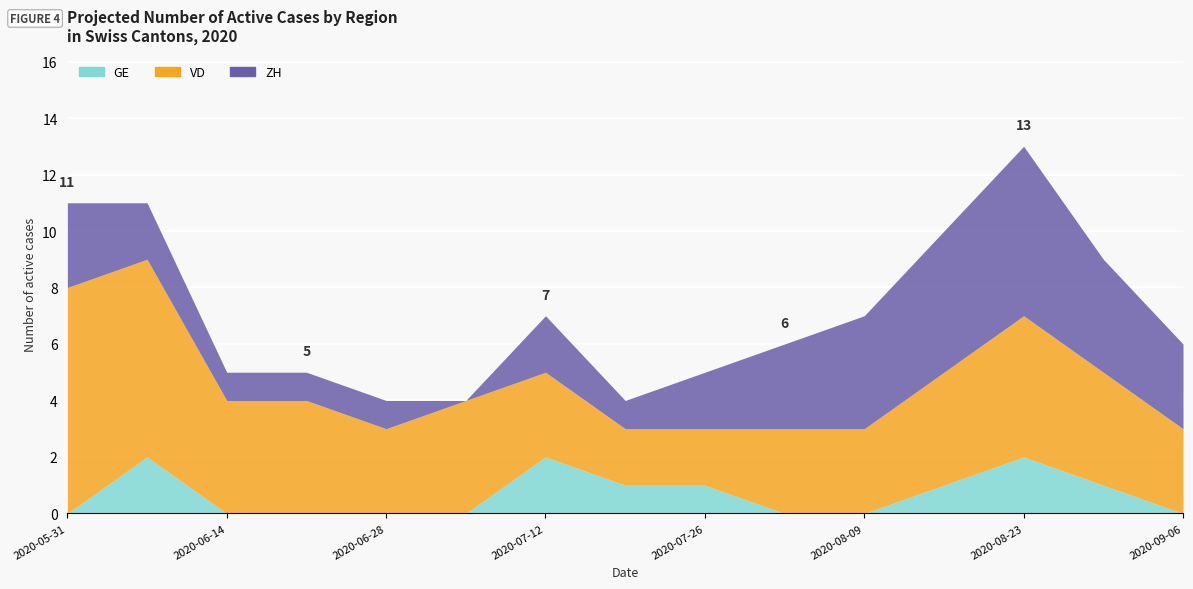

What is the difference between the second highest and minimum values in the ZH series?

5